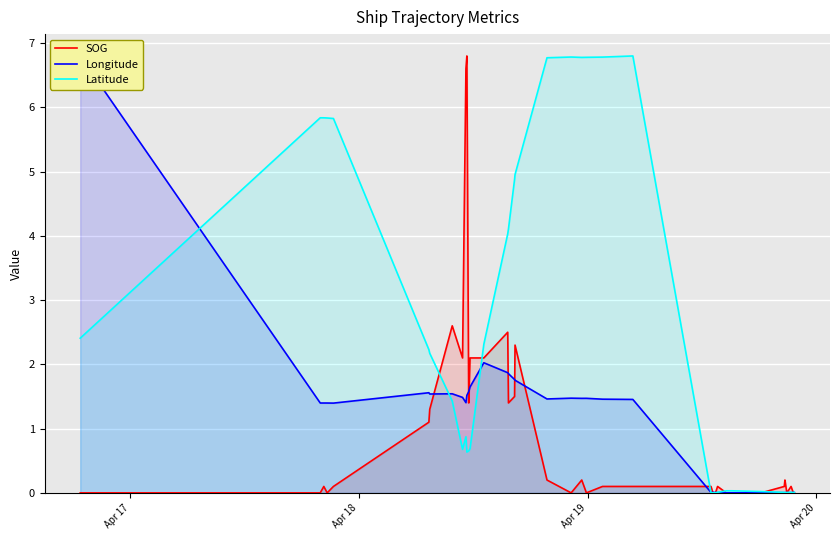

What is the maximum value for Latitude?

6.8